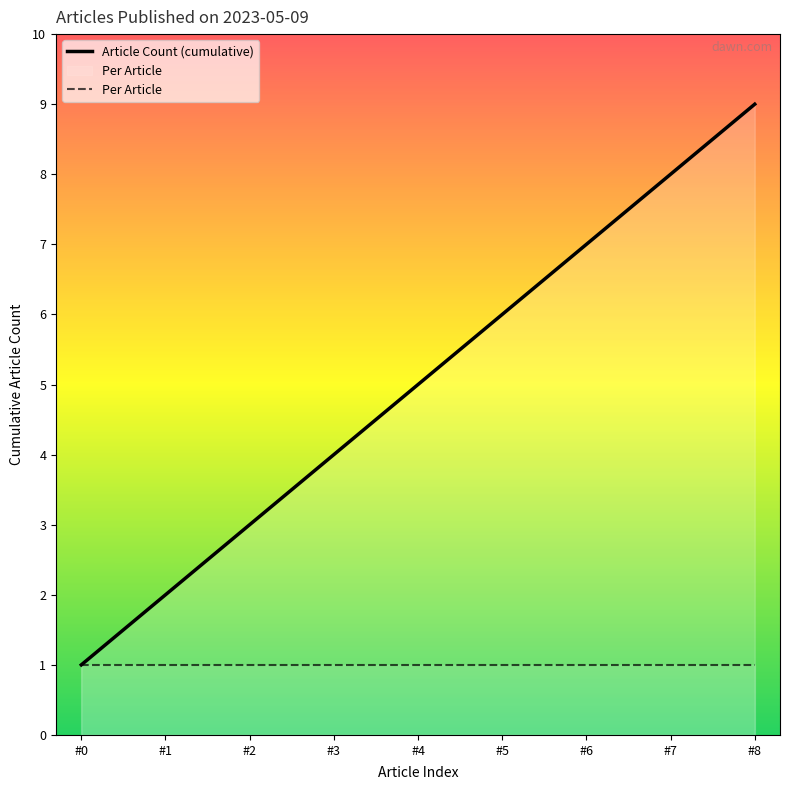

What is the value of the Article Count (cumulative) point at the 7th from the left?

7